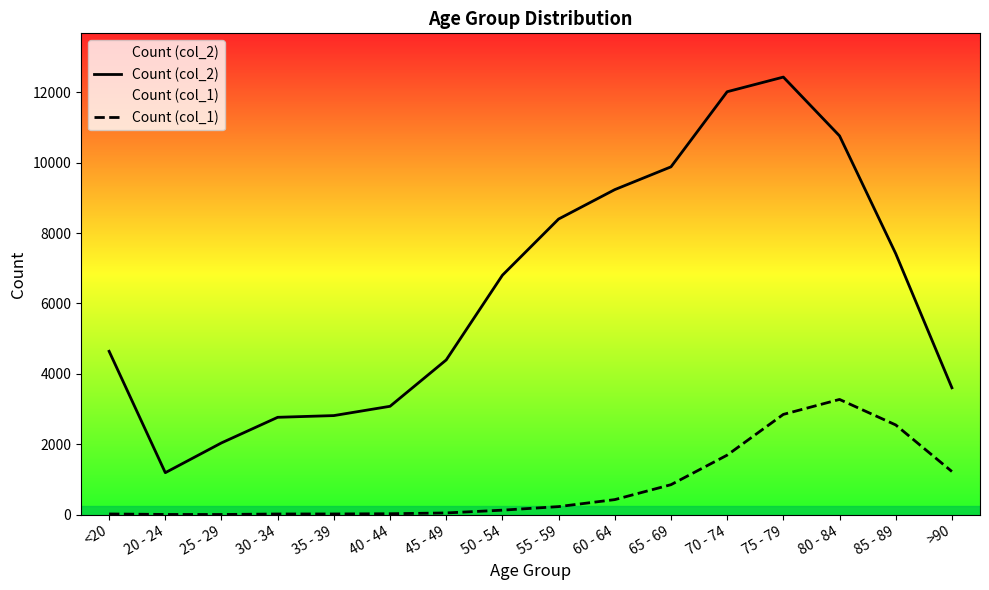

Reading right to left, extract all data points from this chart.

Count (col_2): >90=3604	85 - 89=7417	80 - 84=10764	75 - 79=12434	70 - 74=12018	65 - 69=9883	60 - 64=9236	55 - 59=8400	50 - 54=6803	45 - 49=4396	40 - 44=3078	35 - 39=2814	30 - 34=2765	25 - 29=2038	20 - 24=1191	<20=4641
Count (col_1): >90=1224	85 - 89=2548	80 - 84=3273	75 - 79=2848	70 - 74=1690	65 - 69=850	60 - 64=426	55 - 59=227	50 - 54=126	45 - 49=47	40 - 44=24	35 - 39=18	30 - 34=17	25 - 29=3	20 - 24=4	<20=18